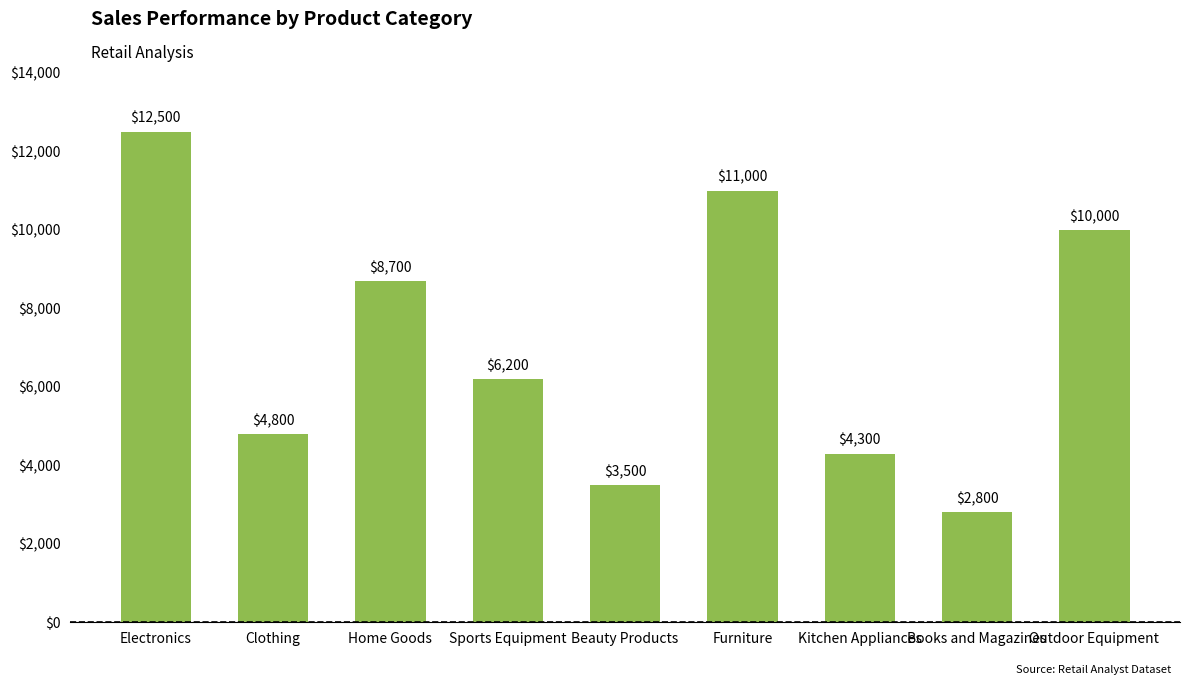

What position from the right is Kitchen Appliances?

3